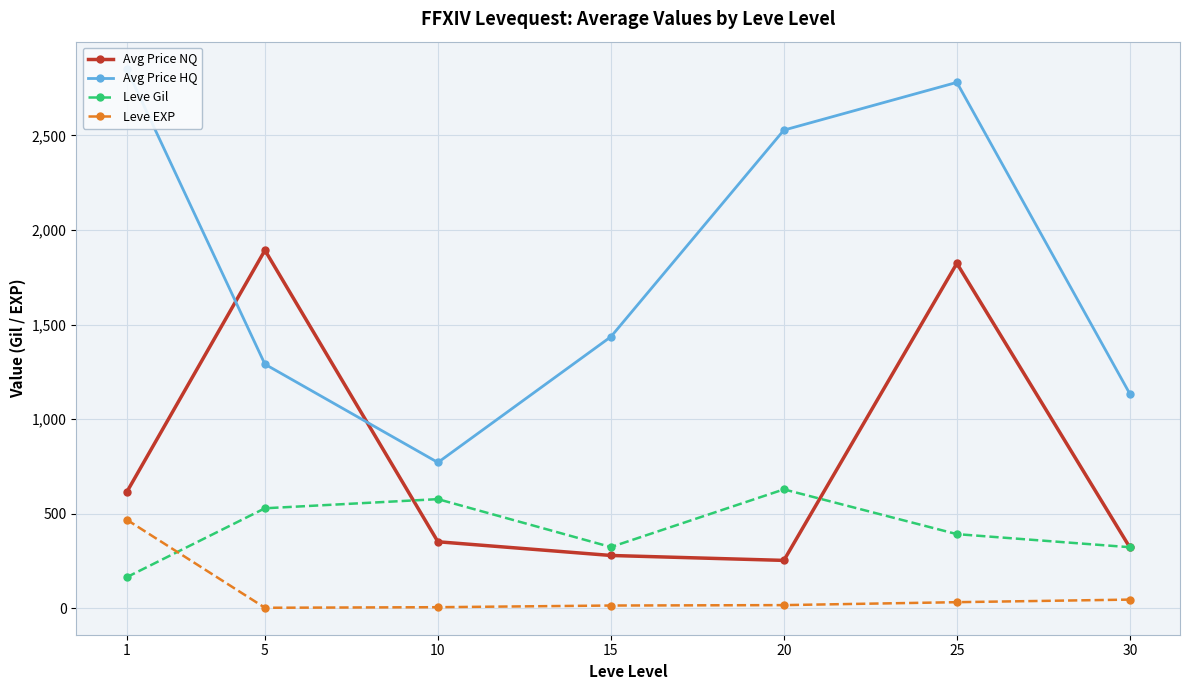

True or false: Avg Price HQ and Leve EXP intersect in this chart.

False